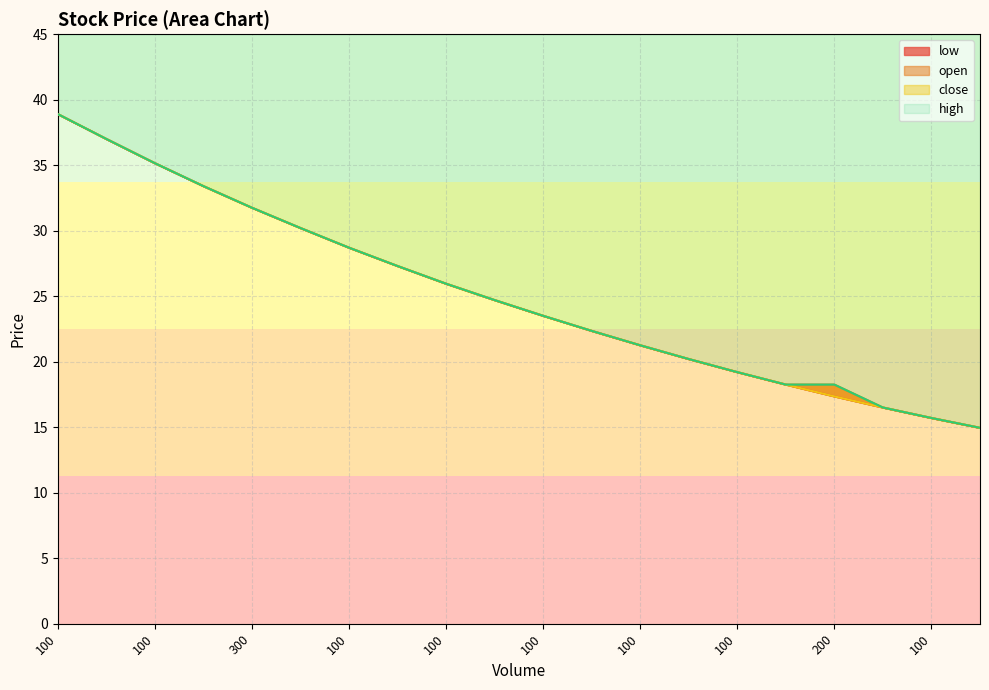

Which has a higher value, 100 or 100?

100